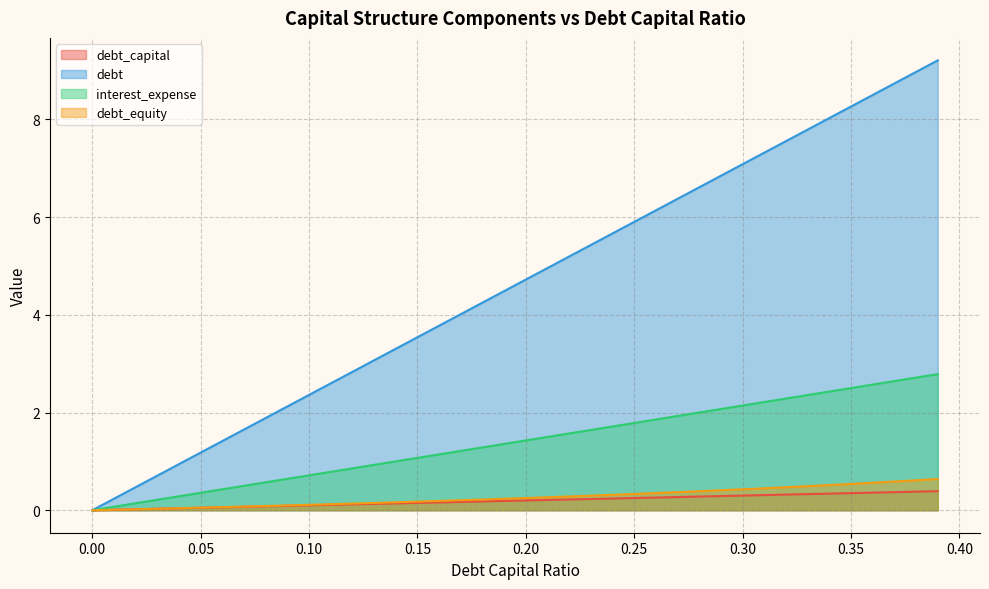

What is the label of the 8th point from the right?

0.32